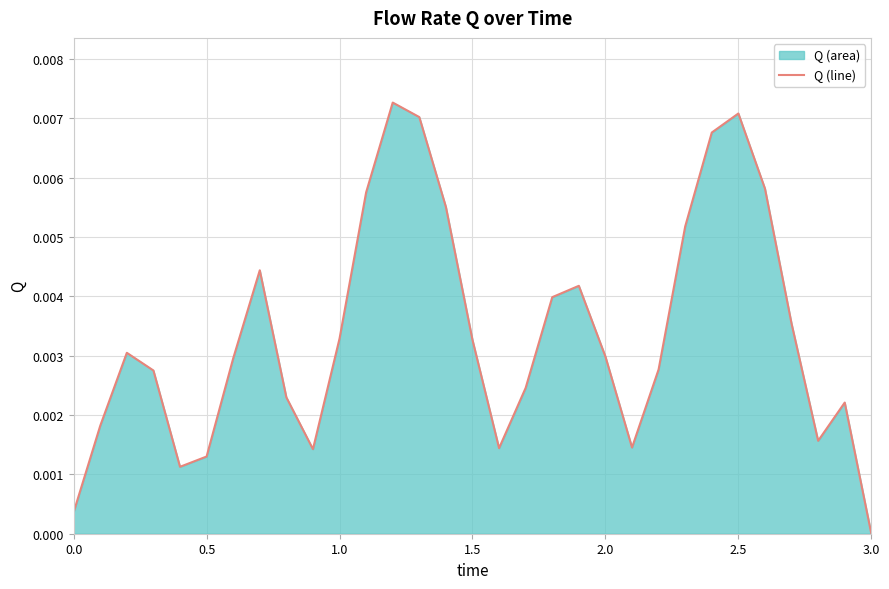

Which label corresponds to the smallest value in the chart?

3.0